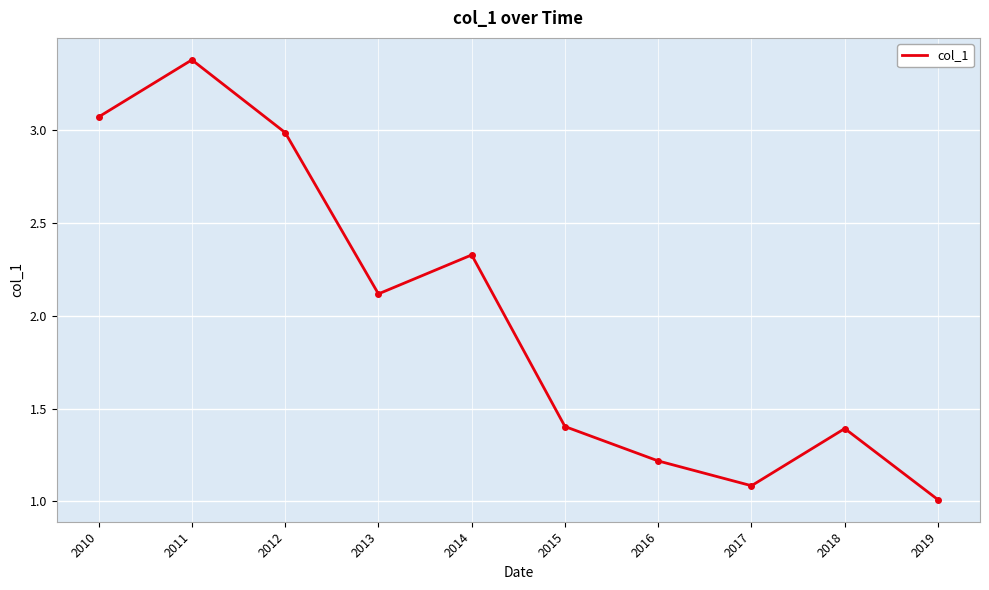

What is the minimum value shown in the chart?

1.0